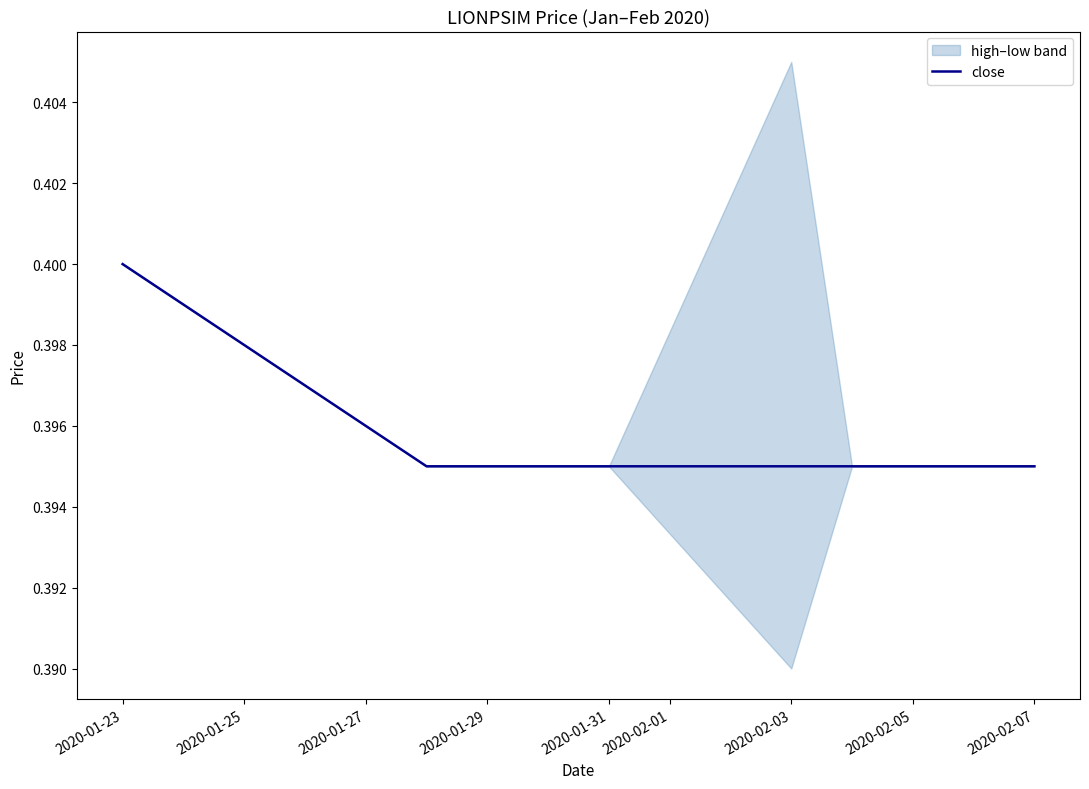

The value of close at 2020-01-31 is 0.1. True or false?

False